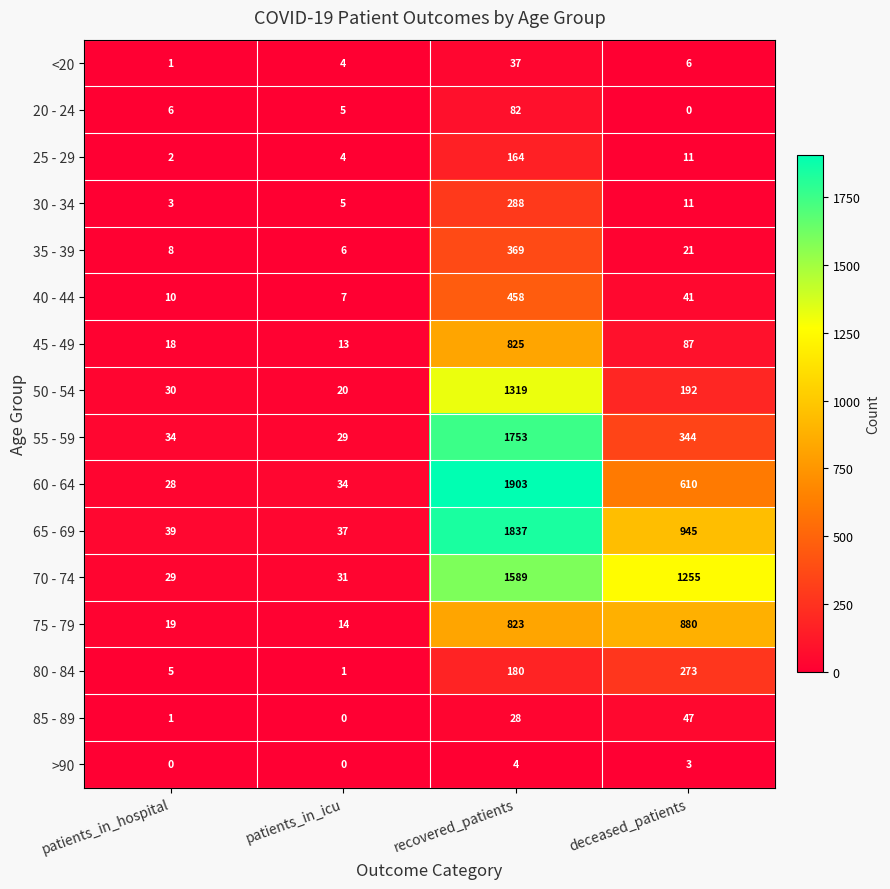

At how many categories does at least one series exceed 1874?

1